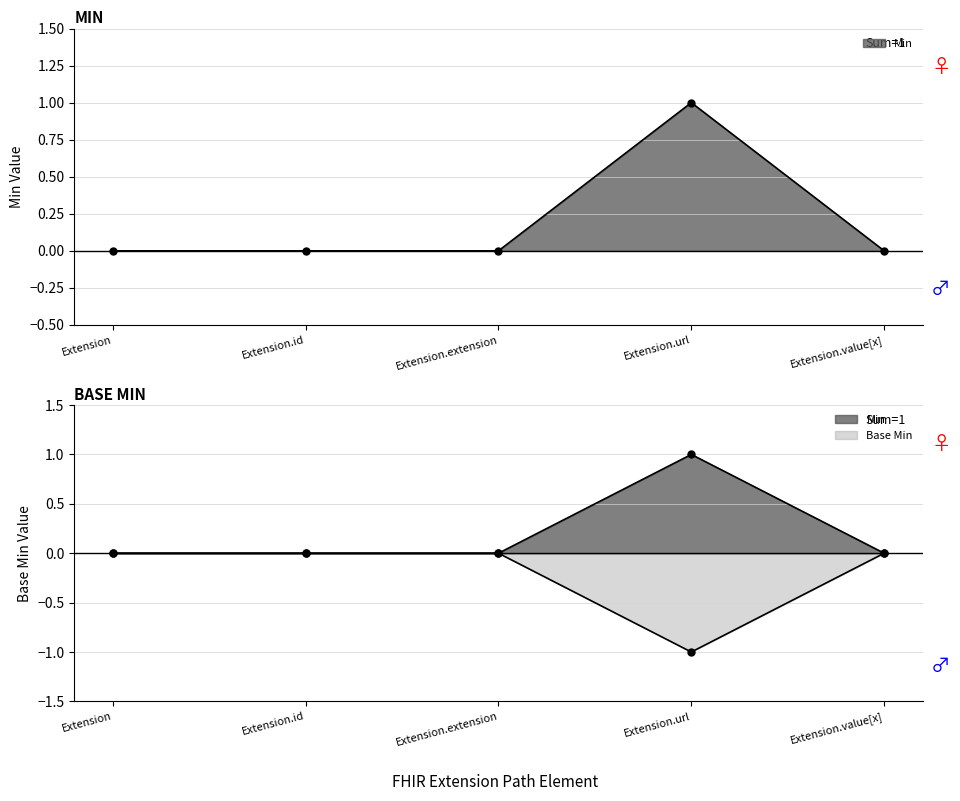

How many negative values does the Base Min series have?

1